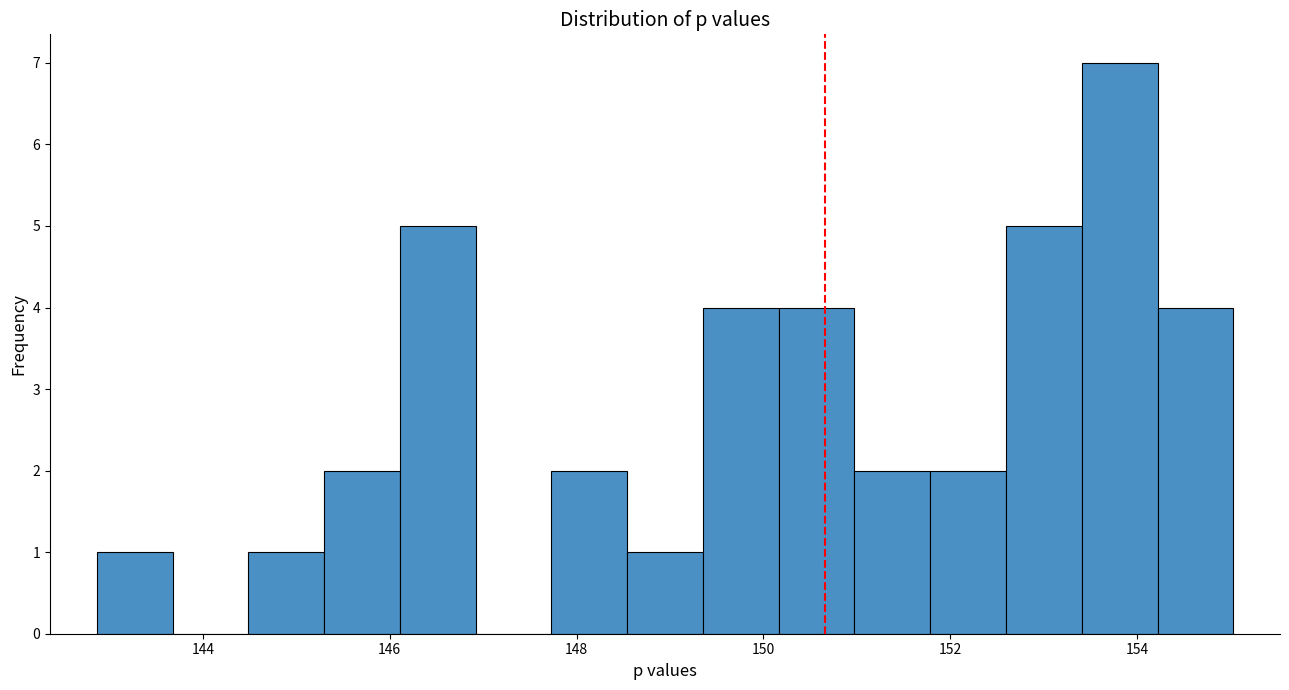

Reading left to right, list every bar in this chart as the range it spans on the x-axis followed by its height. Neither the bar edges nor the heights are printed on the chart, so give them approximately, as read against the axes.

142.8 to 143.6: 1
143.6 to 144.4: 0
144.4 to 145.2: 1
145.2 to 146.2: 2
146.2 to 147.0: 5
147.0 to 147.8: 0
147.8 to 148.6: 2
148.6 to 149.4: 1
149.4 to 150.2: 4
150.2 to 151.0: 4
151.0 to 151.8: 2
151.8 to 152.6: 2
152.6 to 153.4: 5
153.4 to 154.2: 7
154.2 to 155.0: 4